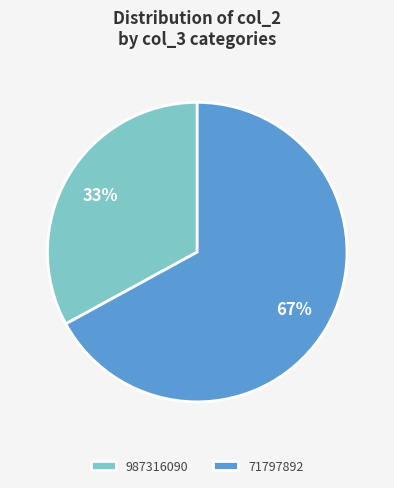

Do 987316090 and 71797892 together represent more than half of the pie?

Yes